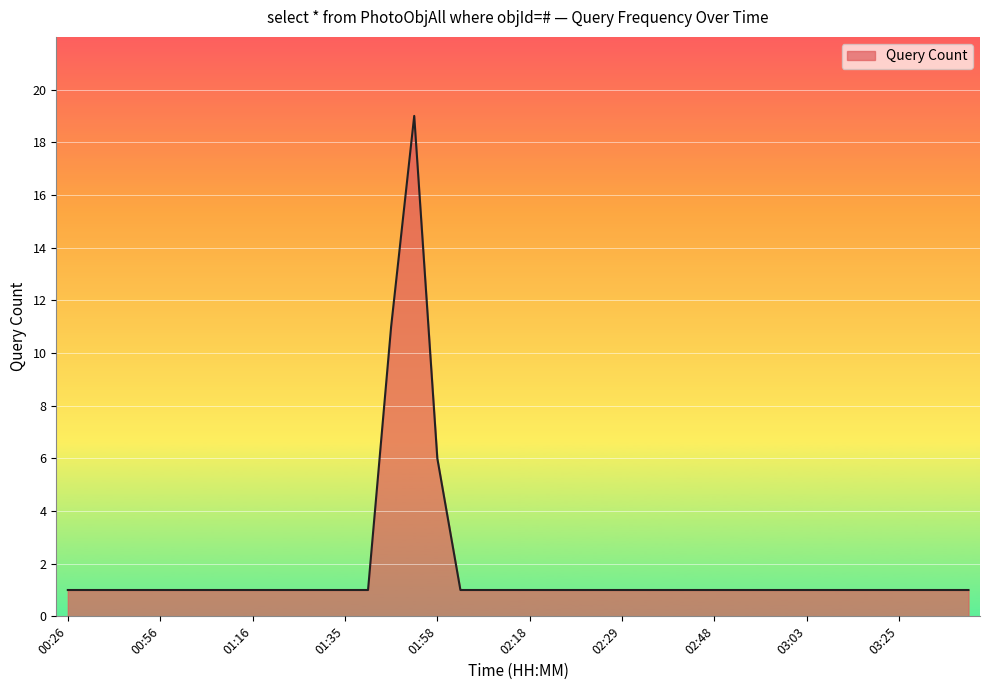

What is the maximum value shown in the chart?

19